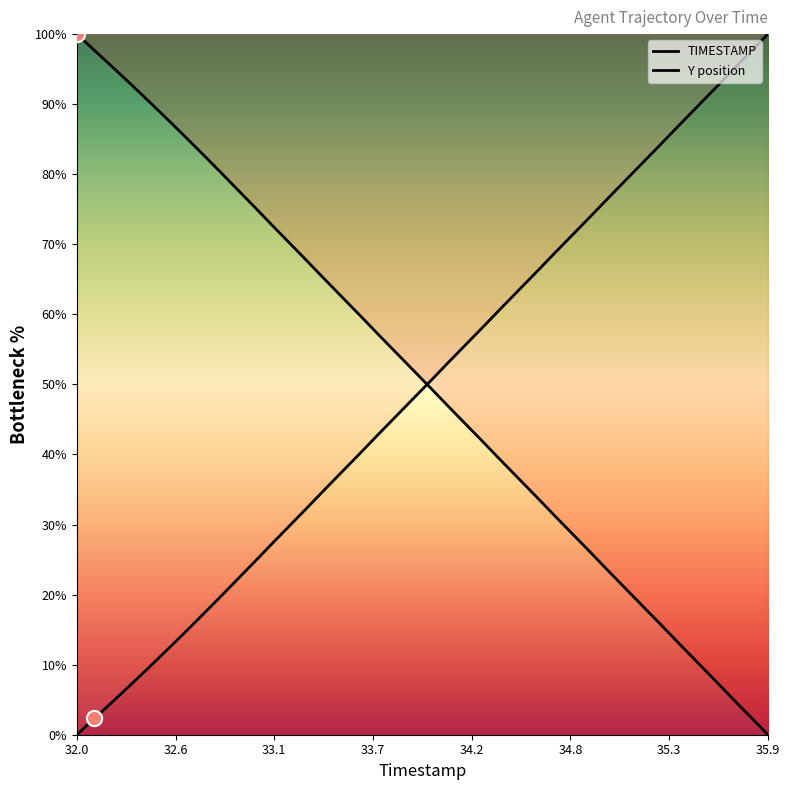

At which category is the sum across all series the highest?

32.0